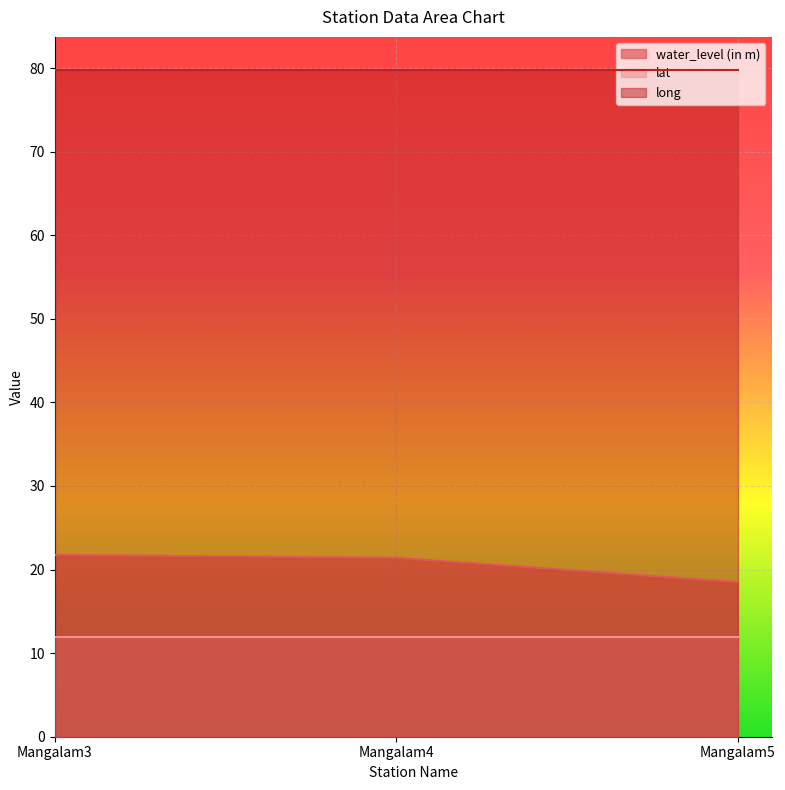

At which label does water_level (in m) reach its minimum?

Mangalam5